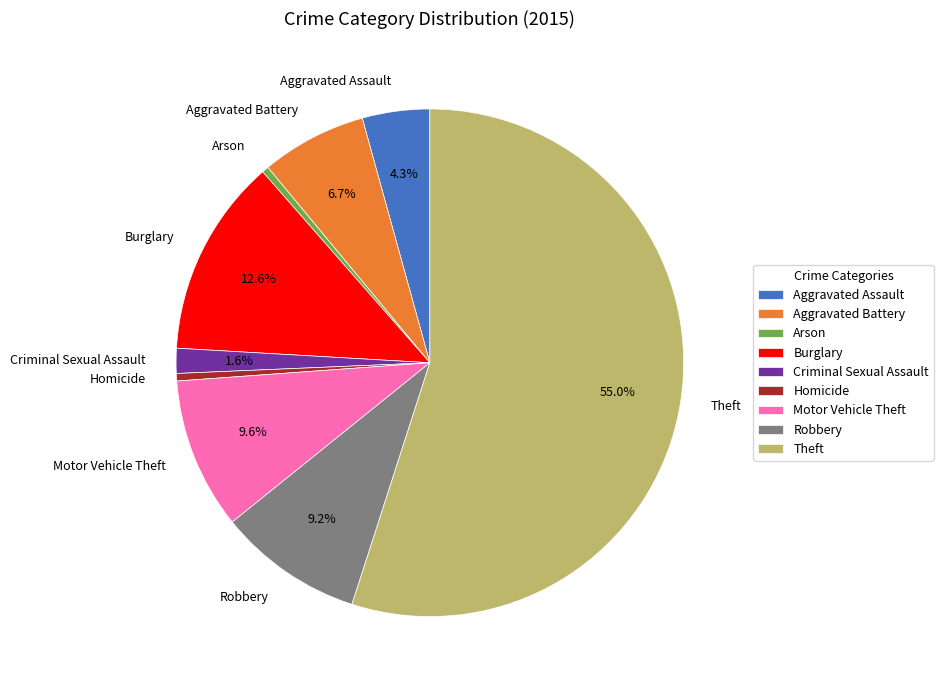

How many slices are in this pie chart?

9